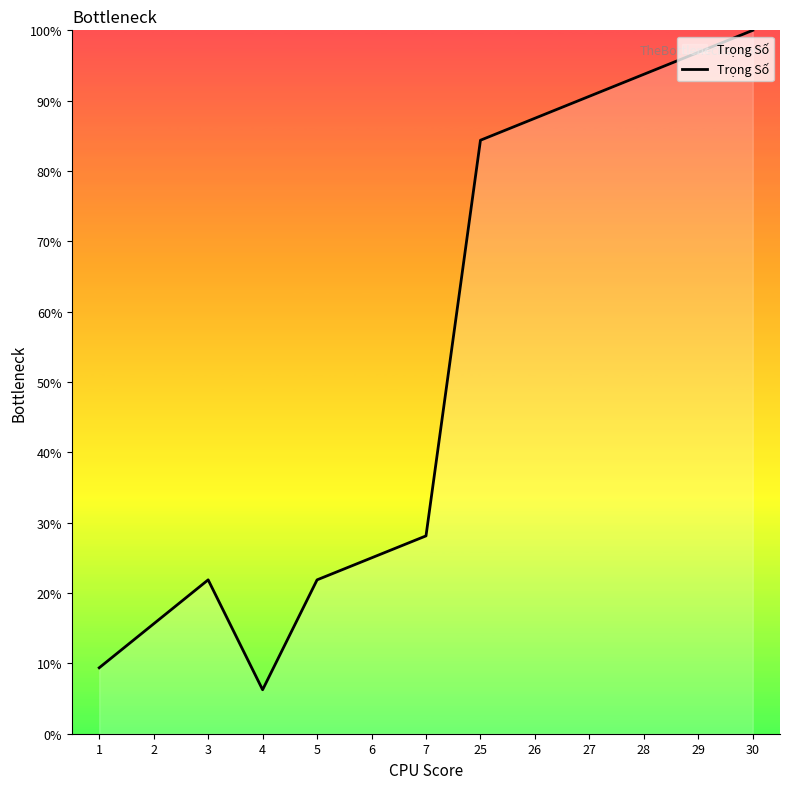

Which has a higher value, 27 or 5?

27